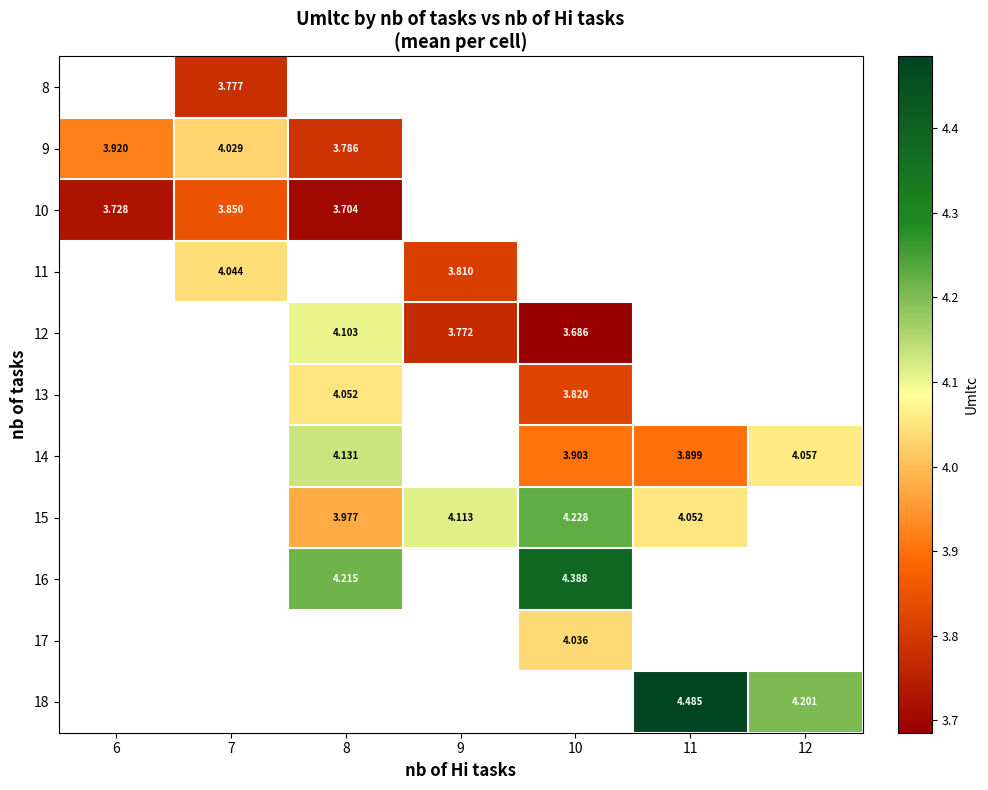

Between 8 and 12, which is larger?

12